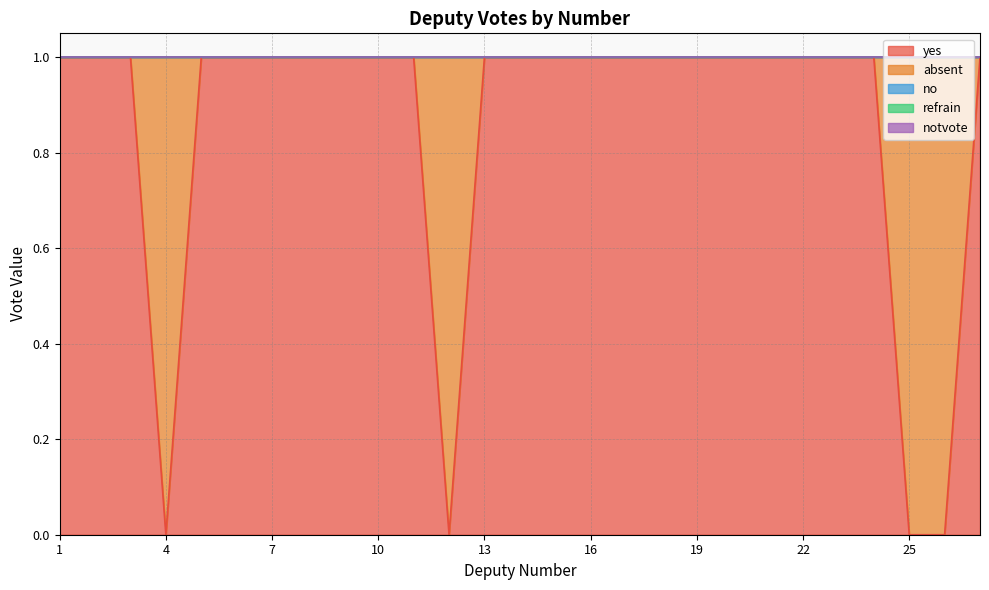

At which category is the sum across all series the highest?

1